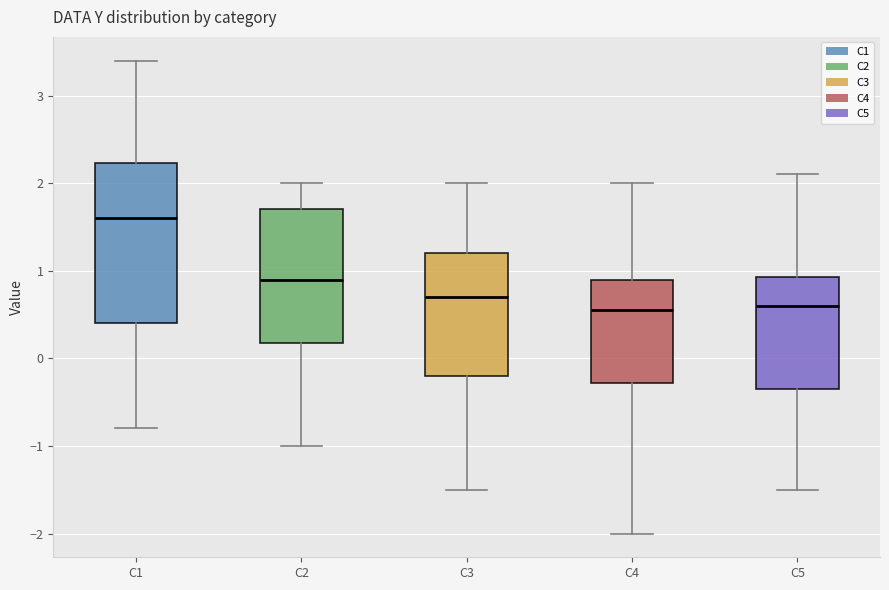

Which box is the tallest, from its lower edge to its upper edge?

C1